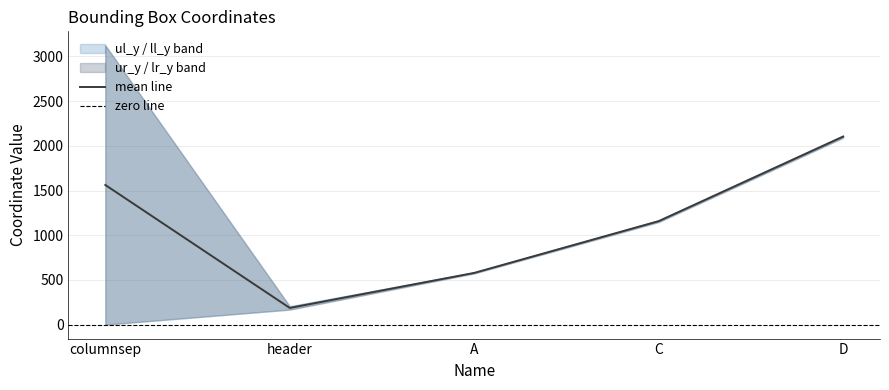

True or false: mean line has a value of 625.6 at columnsep.

False